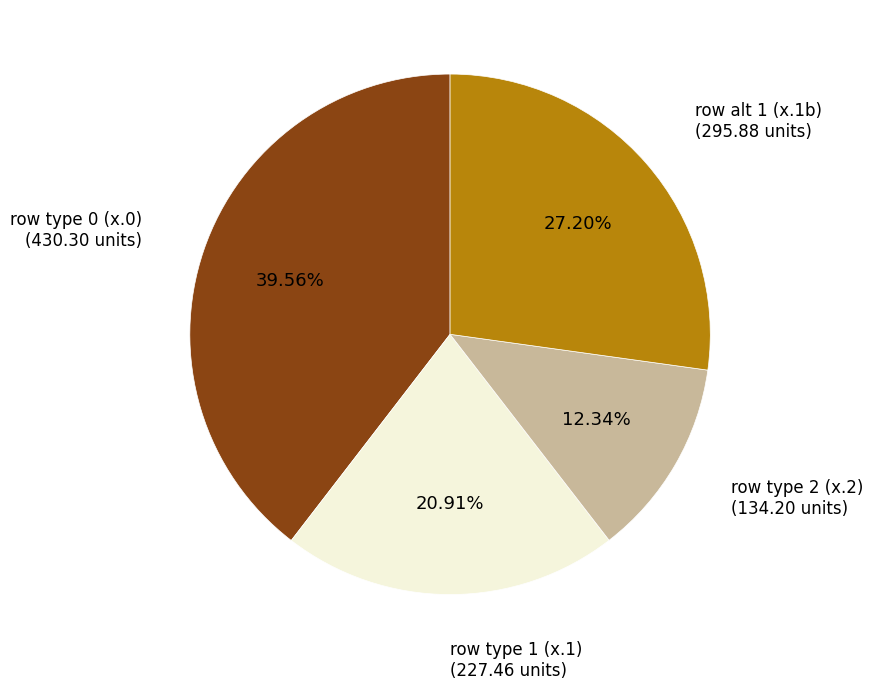

Is there a majority slice in this chart?

No